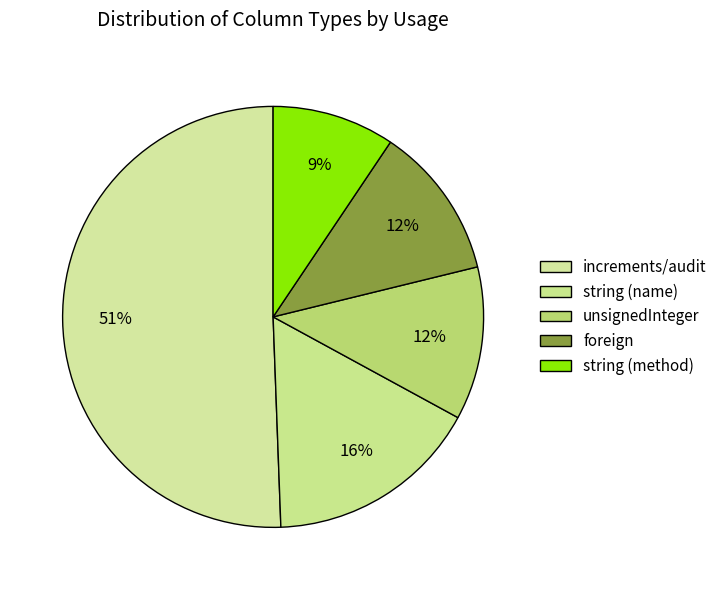

What percentage is NOT represented by string (name)?

83.5%